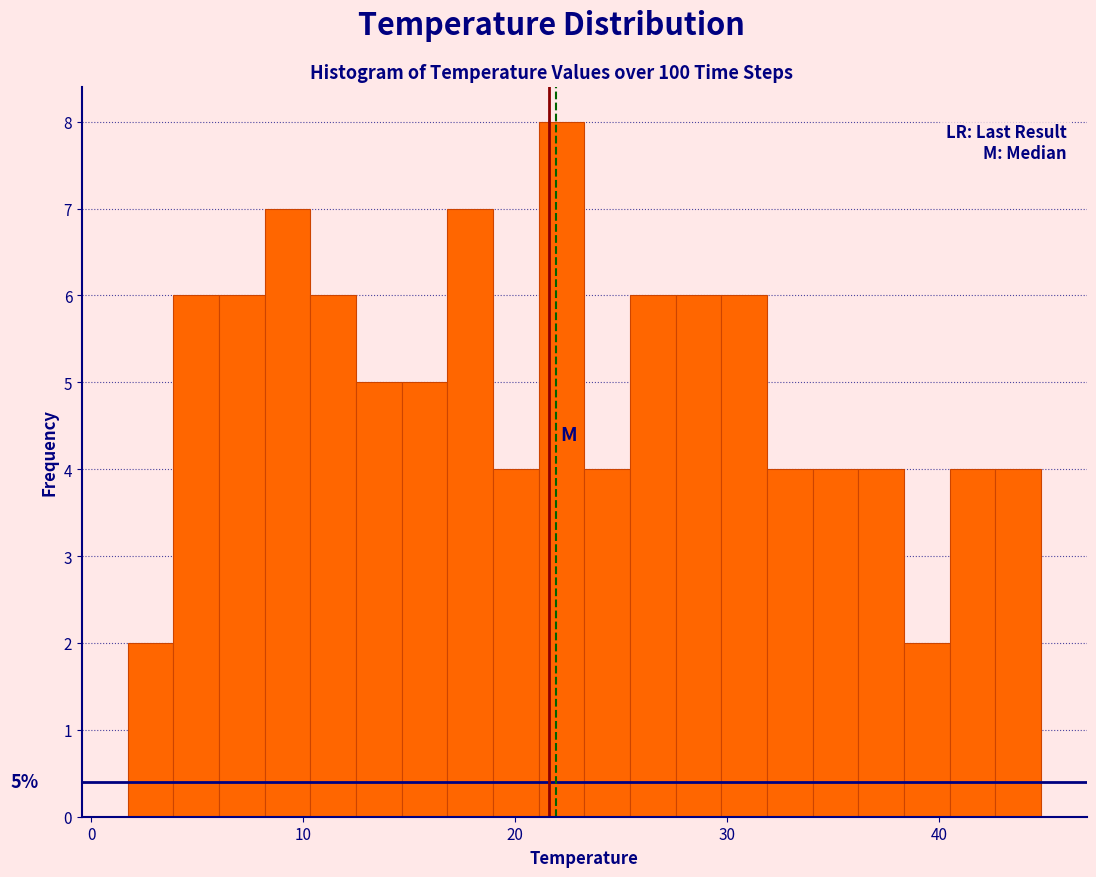

Around what value on the x-axis is the tallest bar? Give the approximate position of its centre, as read against the axis.

22